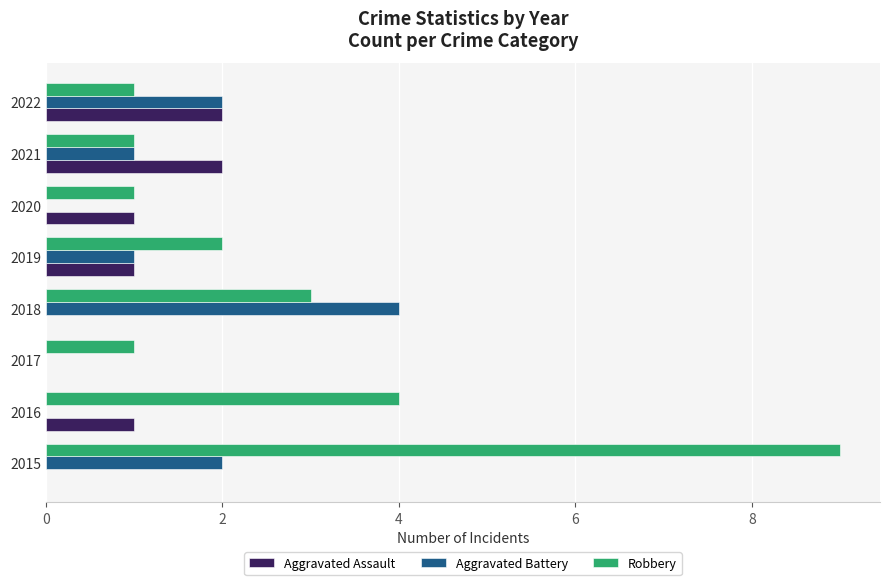

The Aggravated Assault series shows 2 at 2022. True or false?

True